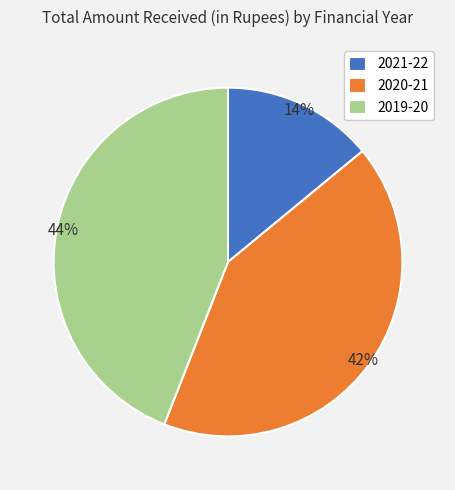

The 2020-21 slice represents 51% of the pie. True or false?

False